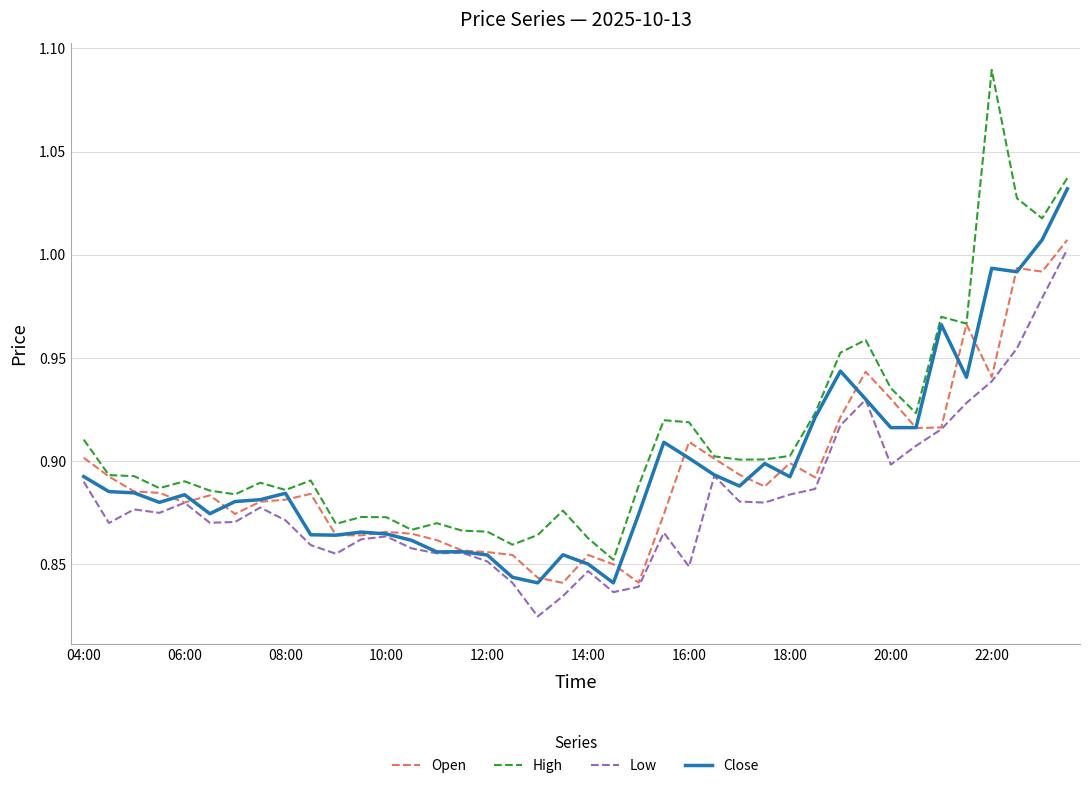

What is the difference between the second highest and second lowest values in the High series?

0.2